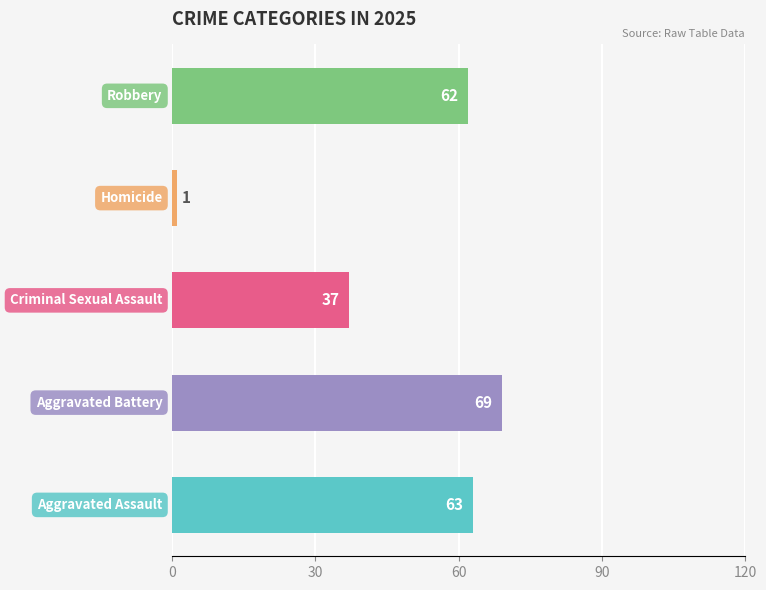

What is the average value?

46